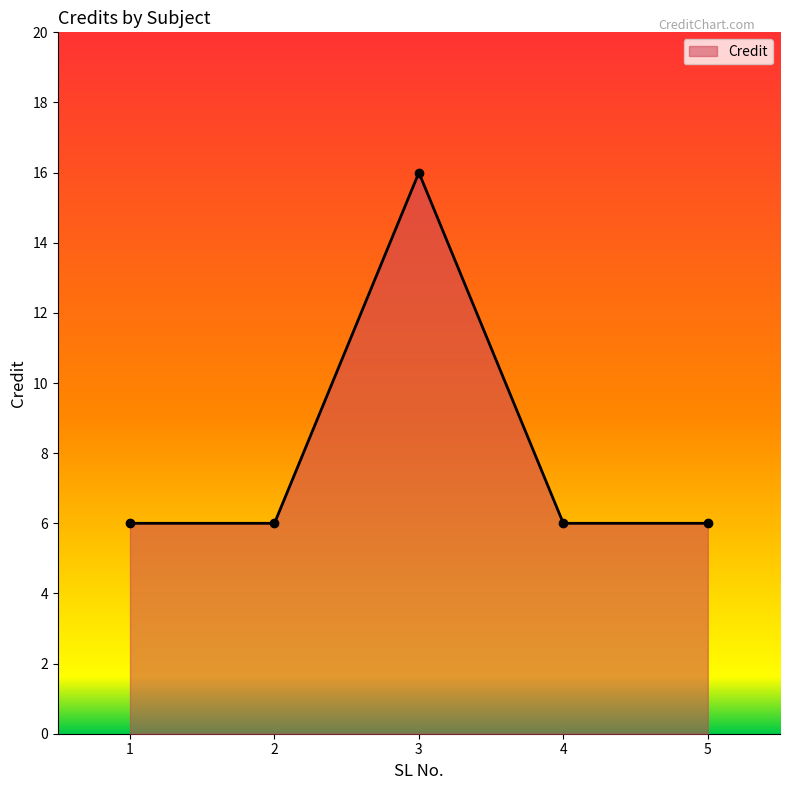

Where is the first local maximum?

3